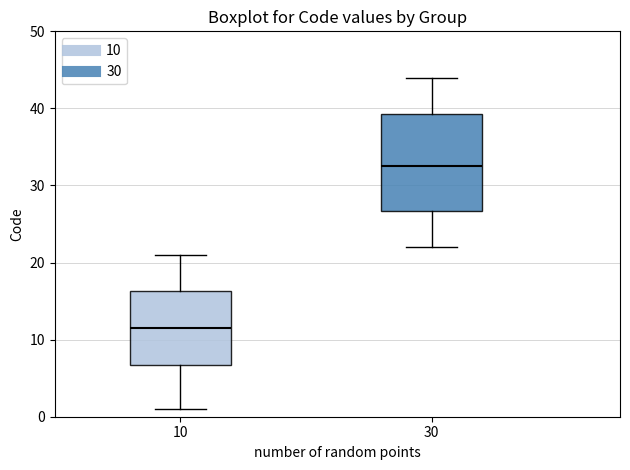

Where does the upper whisker of the box at x = 30 end on the y-axis? The values are not printed on the chart, so give them approximately, as read against the axis.

44